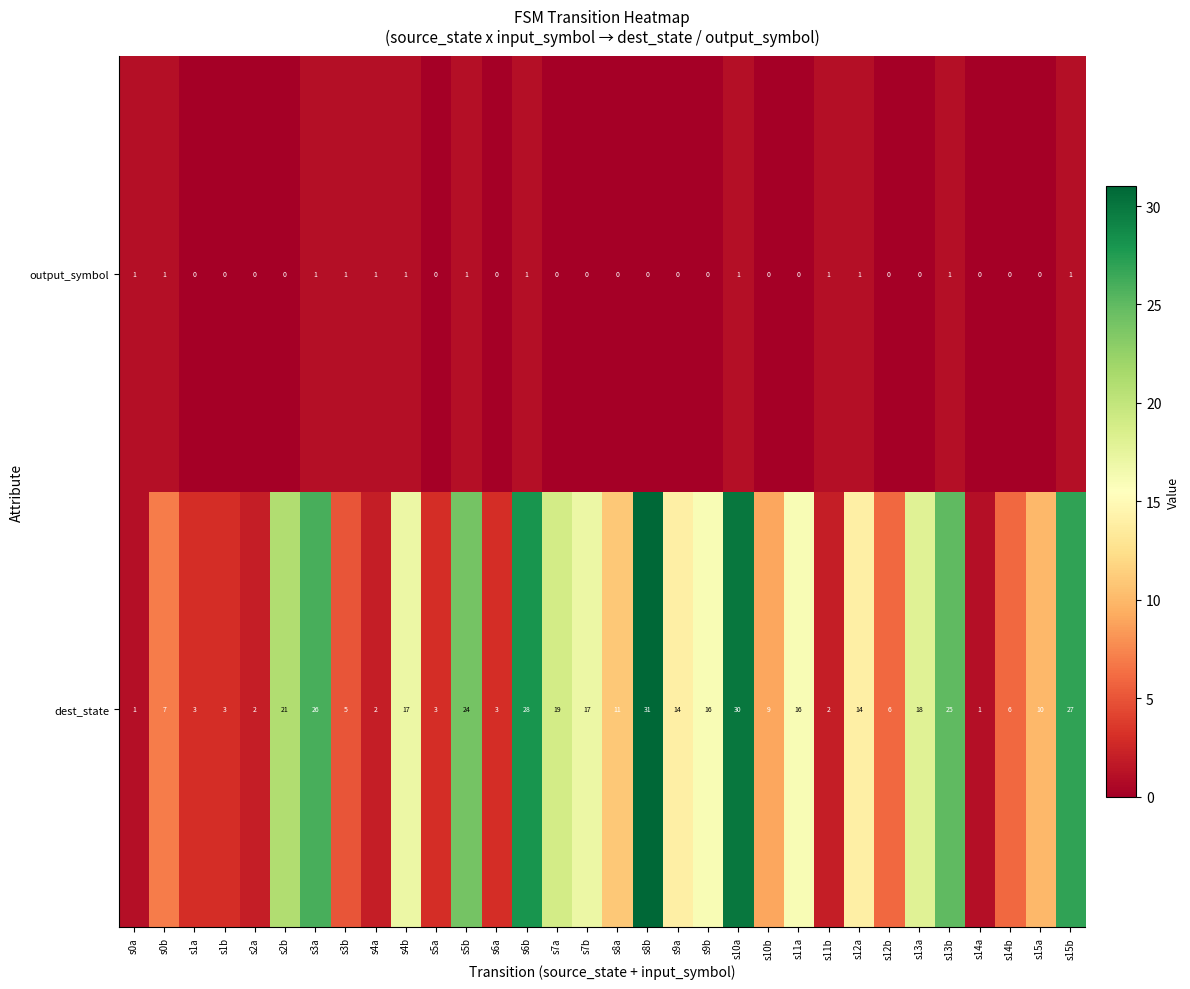

List the series in order of their overall mean, lowest first.

output_symbol, dest_state